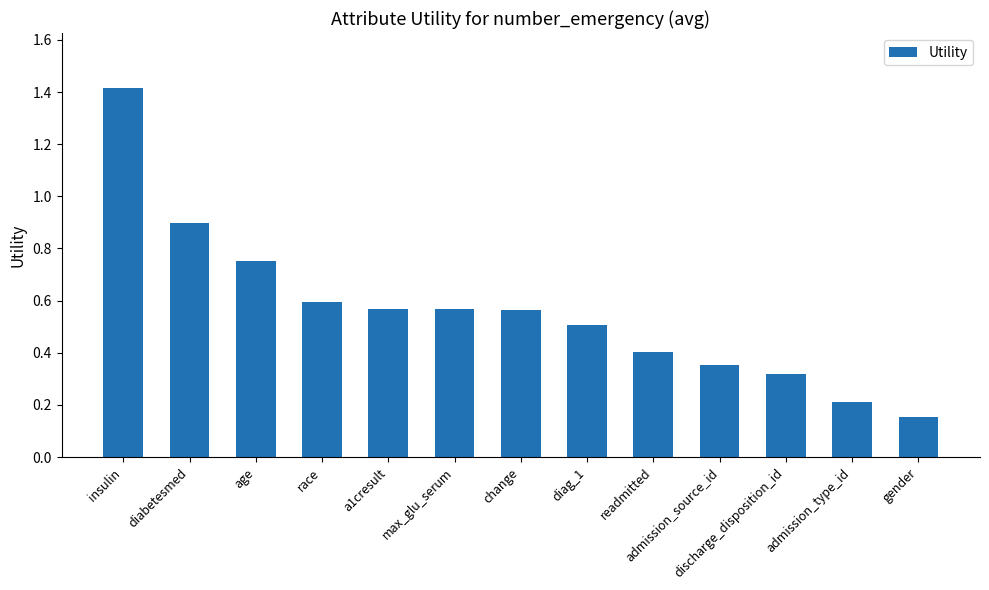

How many bars are there in total?

13